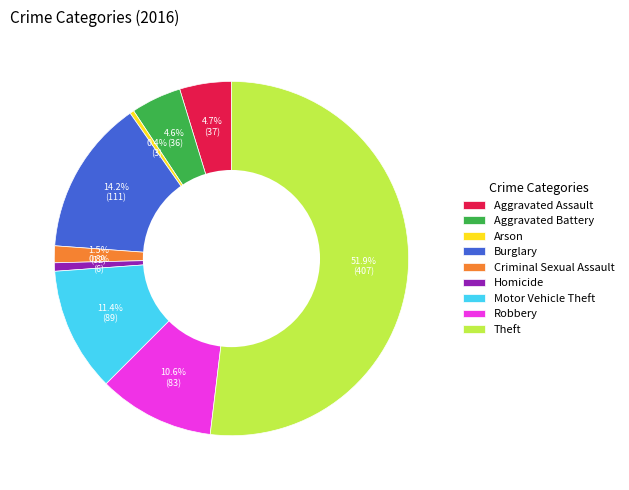

What is the majority slice?

Theft